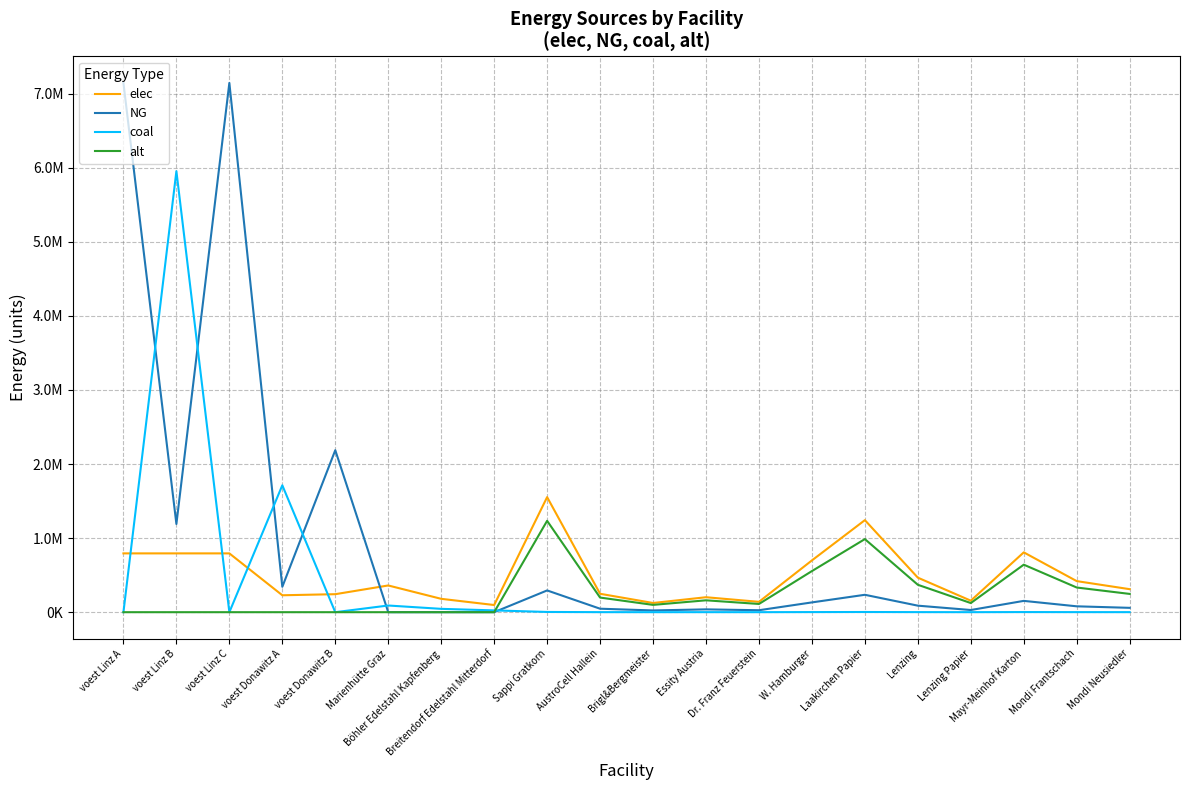

Is the value of elec at voest Donawitz B greater than the value of alt at Sappi Gratkorn?

No